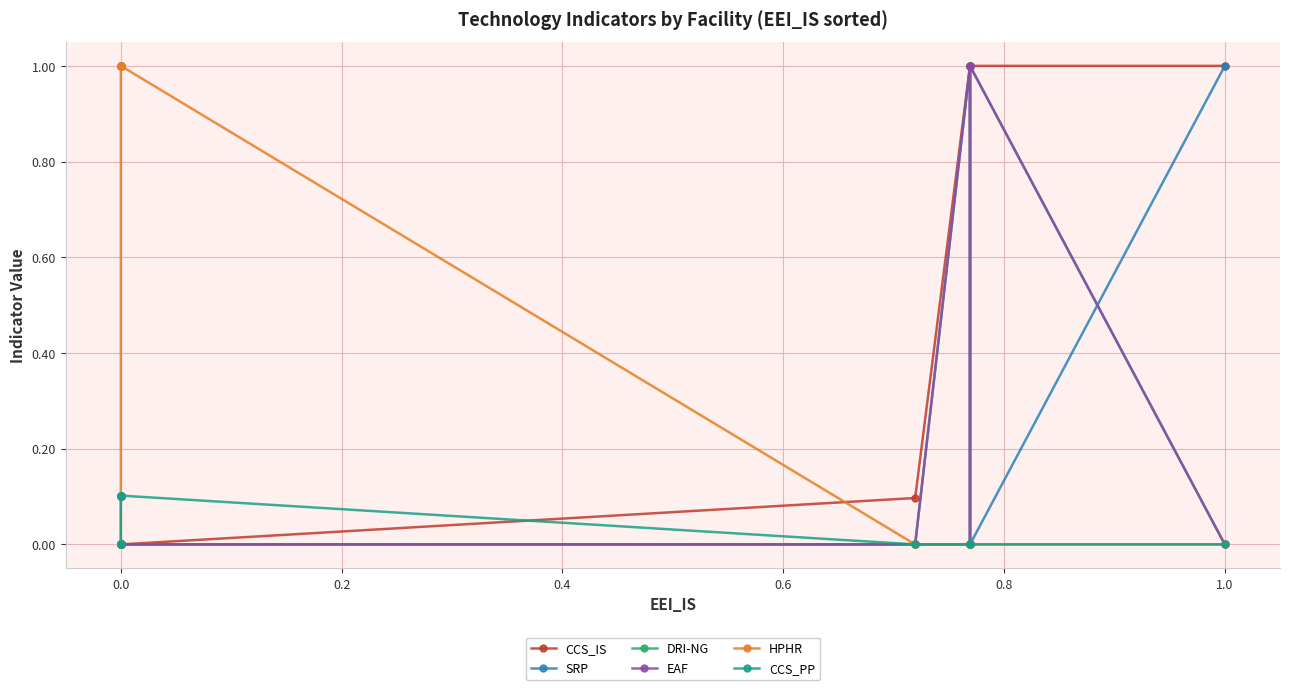

How many values in HPHR are above zero?

9